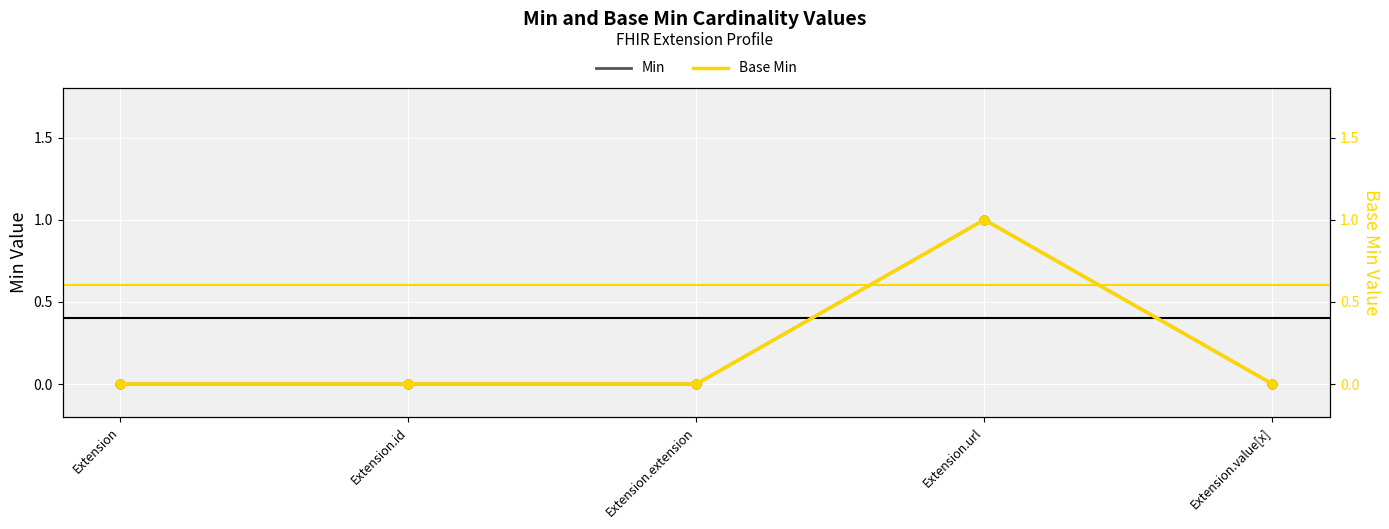

Which series has the largest Y range (max minus min)?

Min